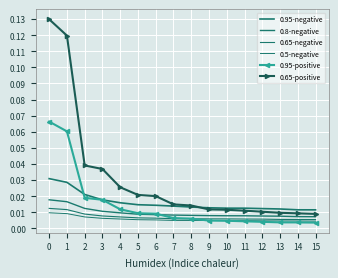

What are all the series names shown in the legend?

0.95-negative, 0.8-negative, 0.65-negative, 0.5-negative, 0.95-positive, 0.65-positive